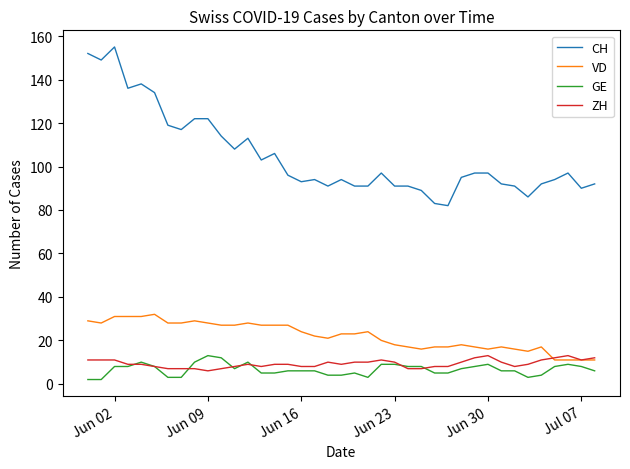

Which series has the largest range (max minus min)?

CH